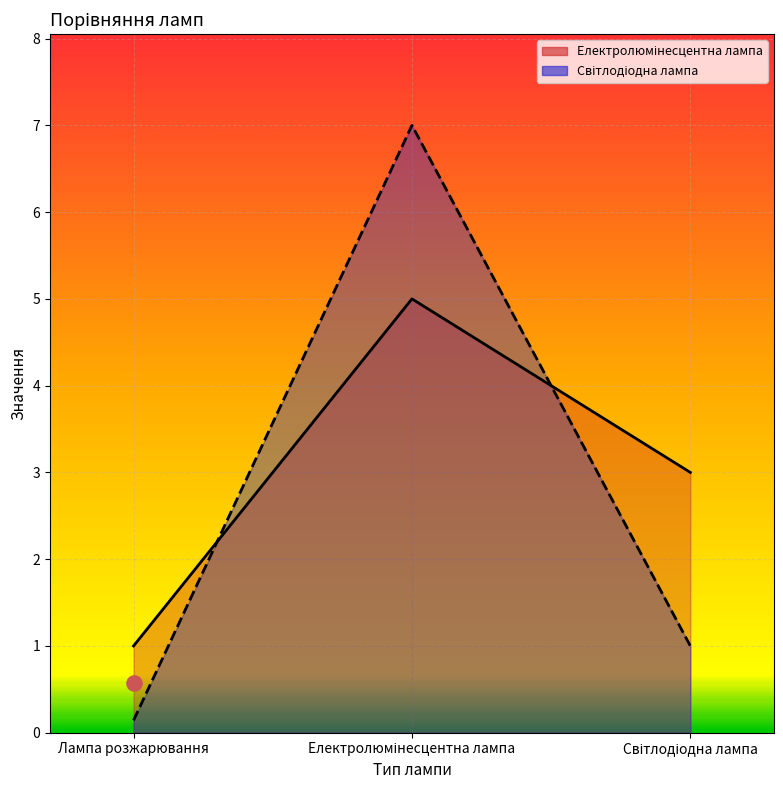

Which series has the largest total across all categories?

Електролюмінесцентна лампа